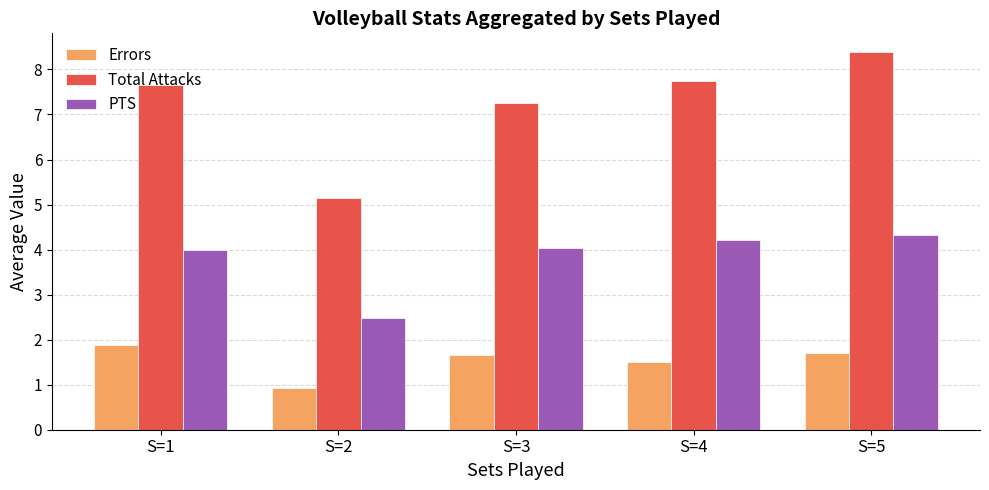

True or false: Errors has a value of 2.9 at S=1.

False